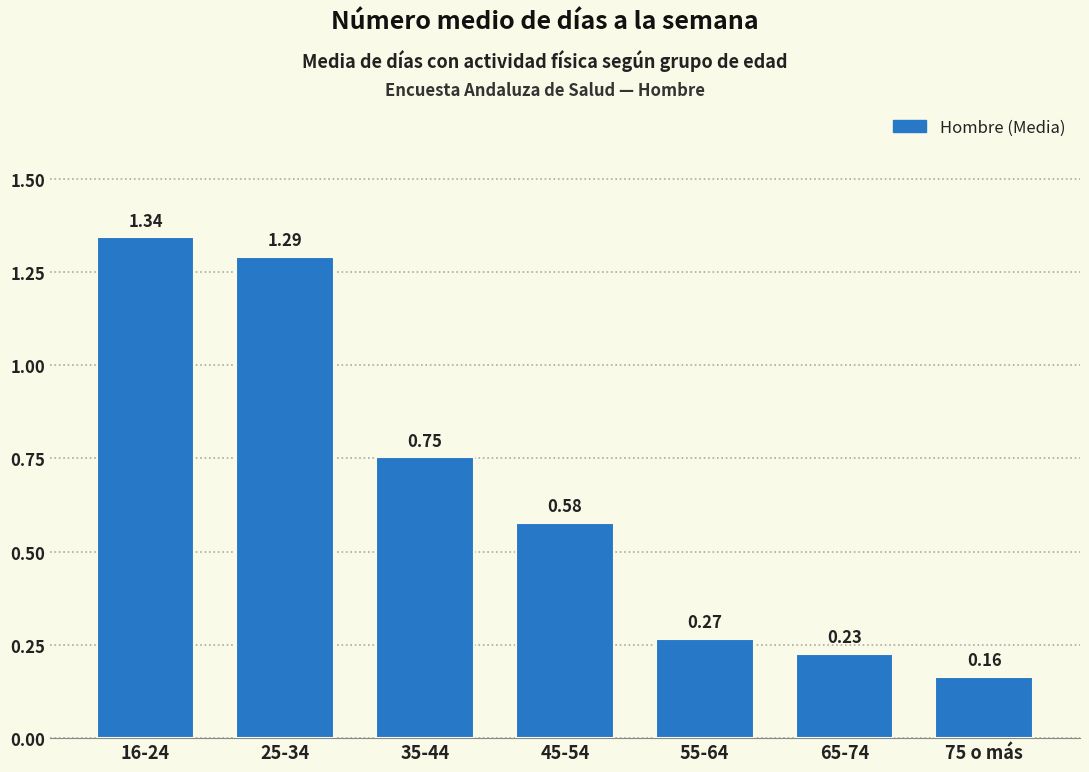

List the labels in order of value, smallest first.

75 o más, 65-74, 55-64, 45-54, 35-44, 25-34, 16-24